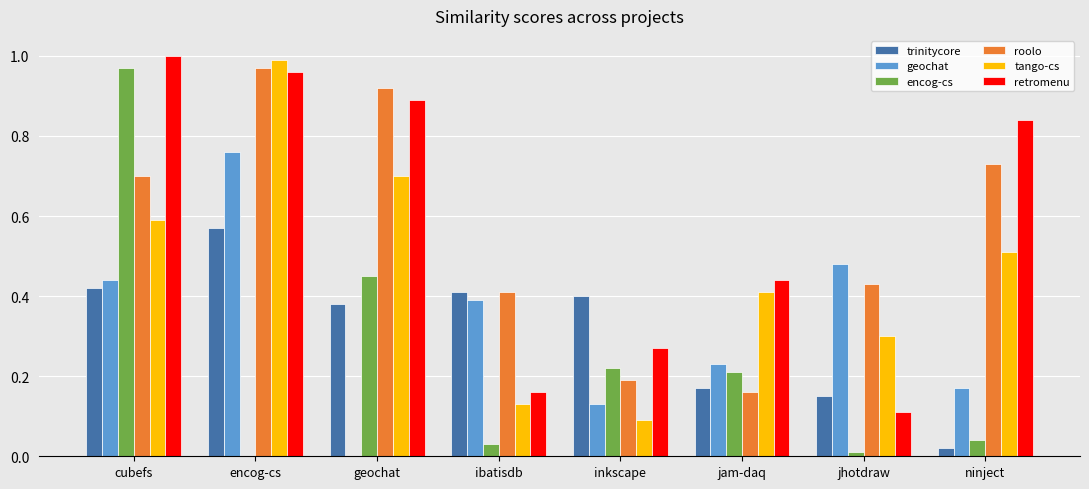

Which series changed the most between geochat and jam-daq?

roolo